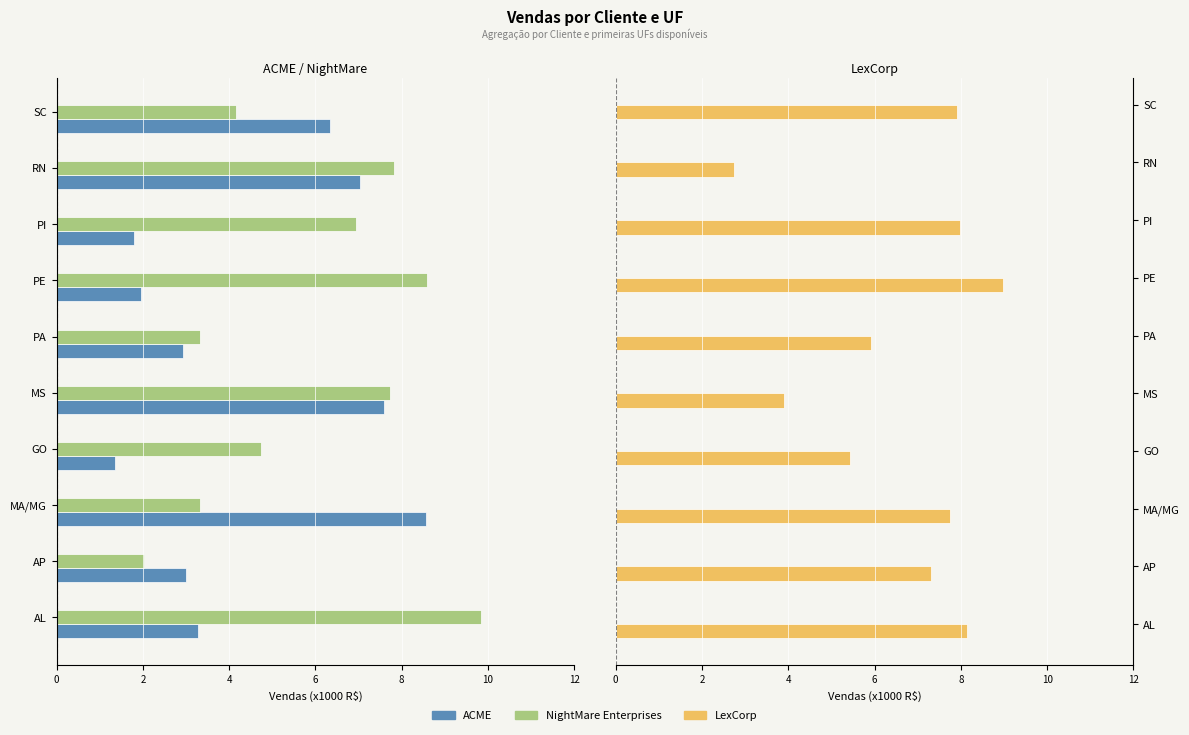

What is the difference between the maximum and minimum values in the ACME series?

7.2